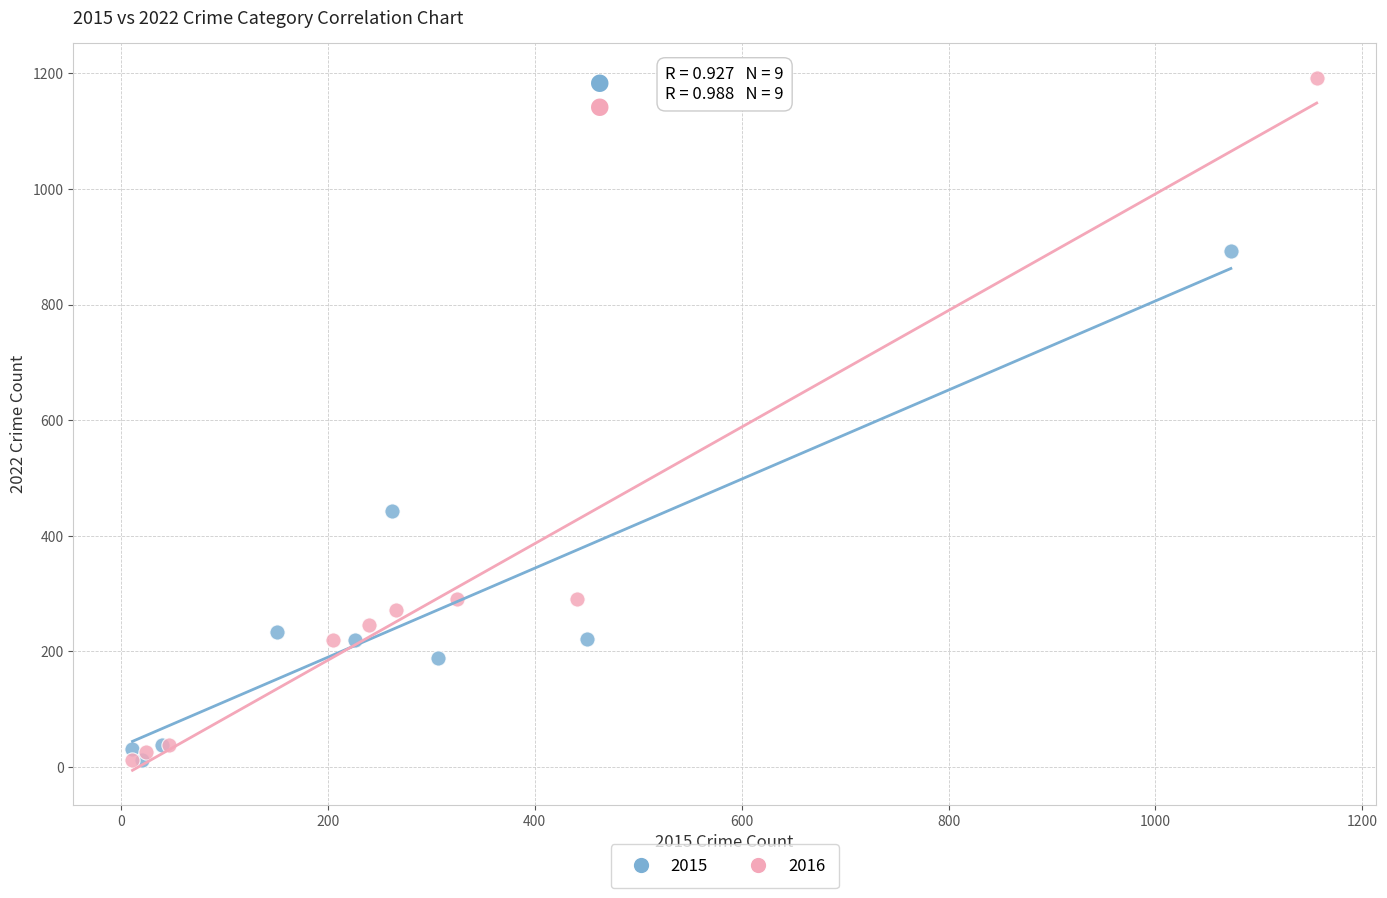

Which series contains the highest Y value?

2016